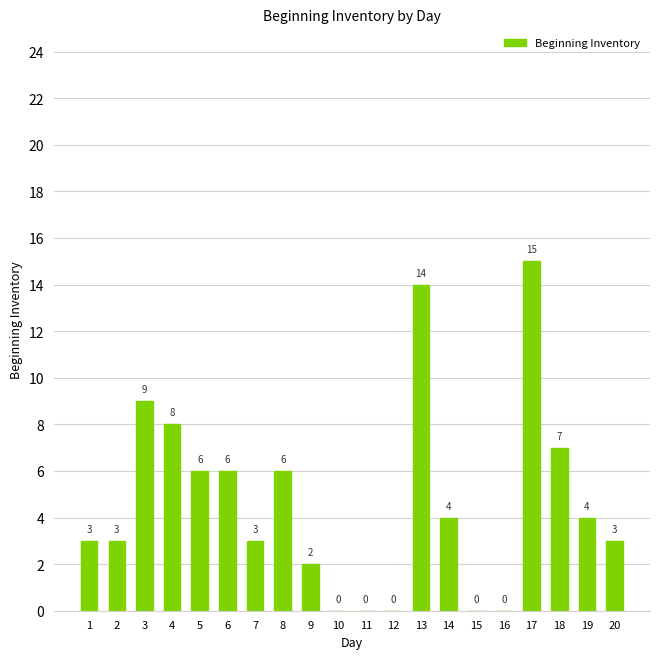

Count the number of categories in the chart.

20